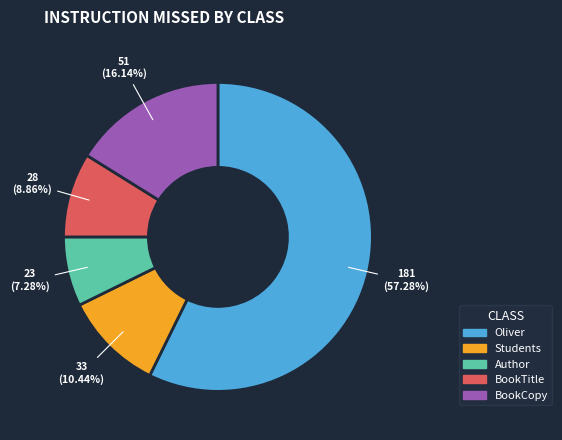

To the nearest percent, what portion does Author represent?

7%